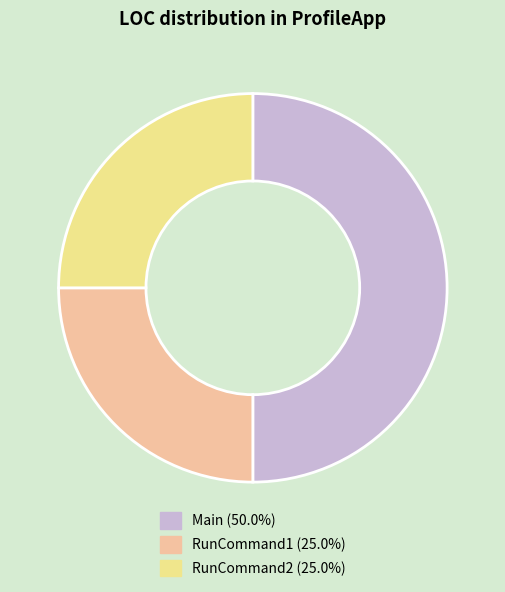

Combined, do RunCommand1 (25.0%) and Main (50.0%) account for over 50%?

Yes